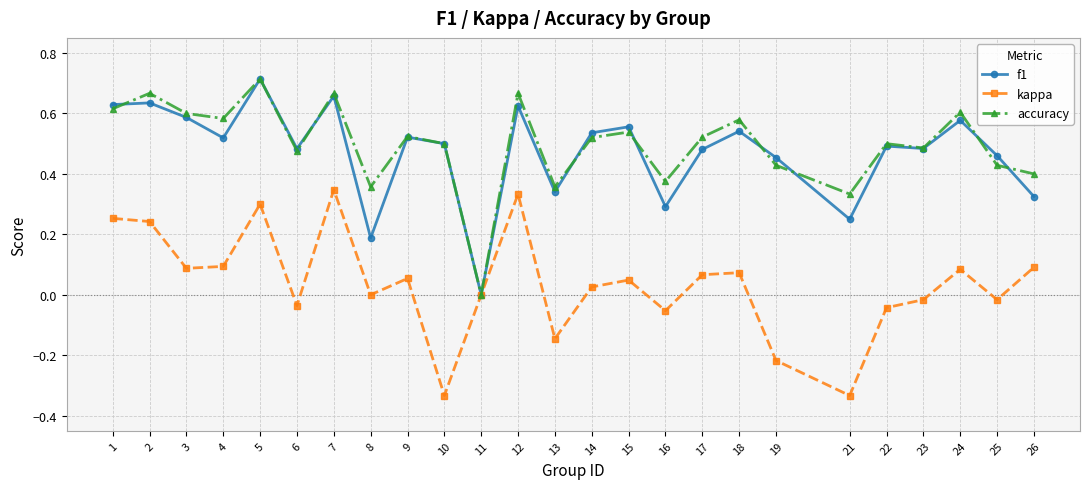

How many positive values does the f1 series have?

24